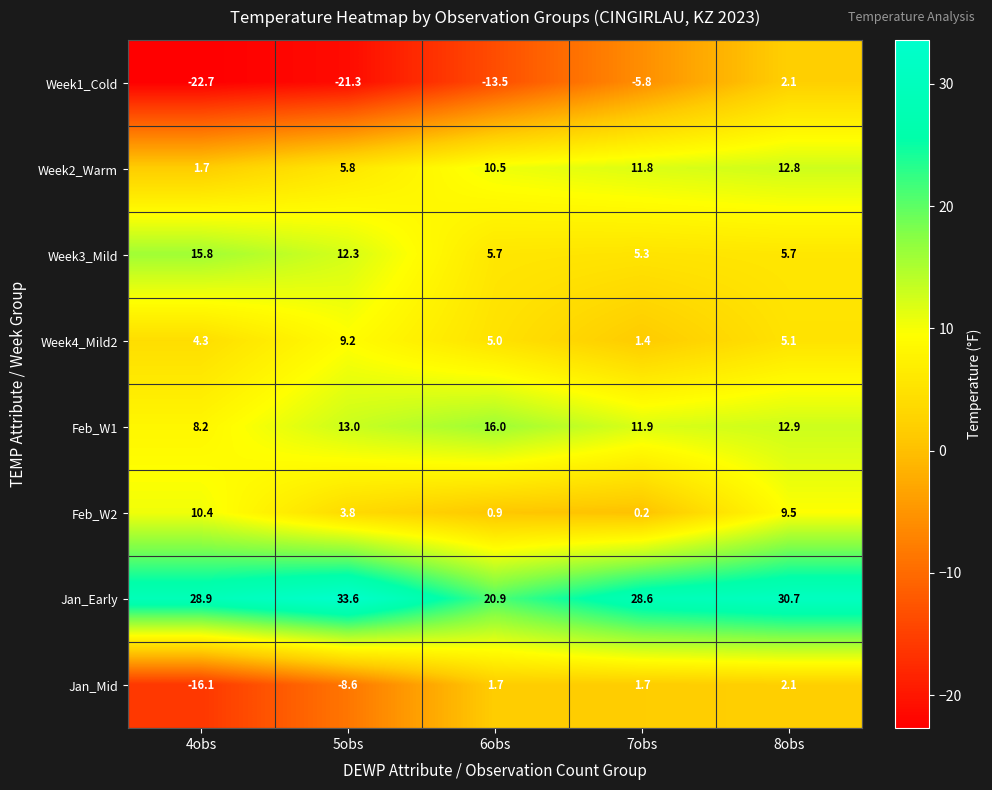

Which category has the lowest value across all series?

4obs